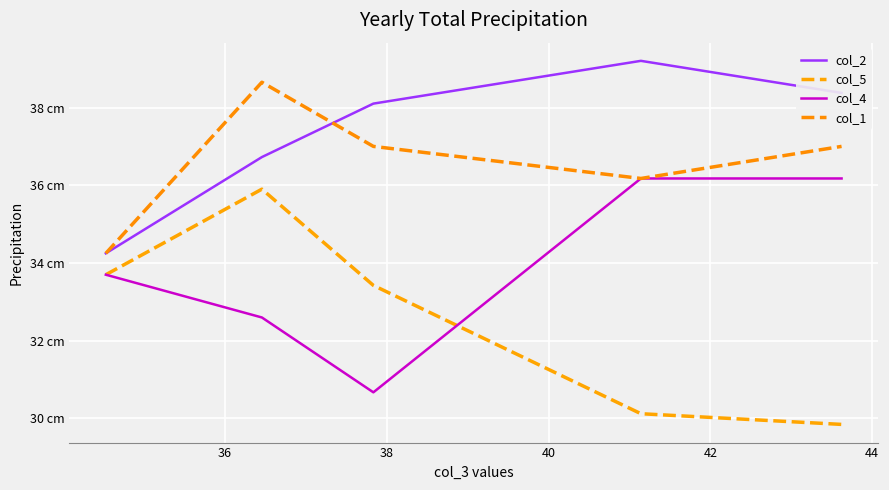

Which series has the largest total across all categories?

col_2